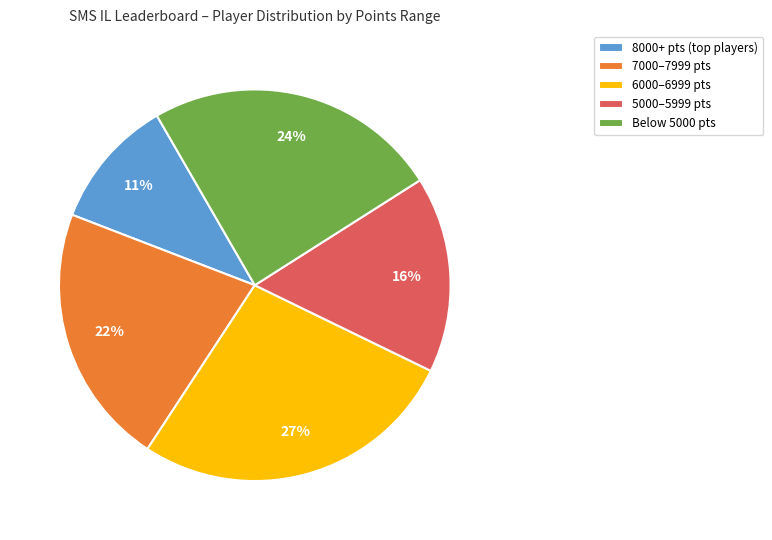

Is there any slice that represents more than half of the pie?

No